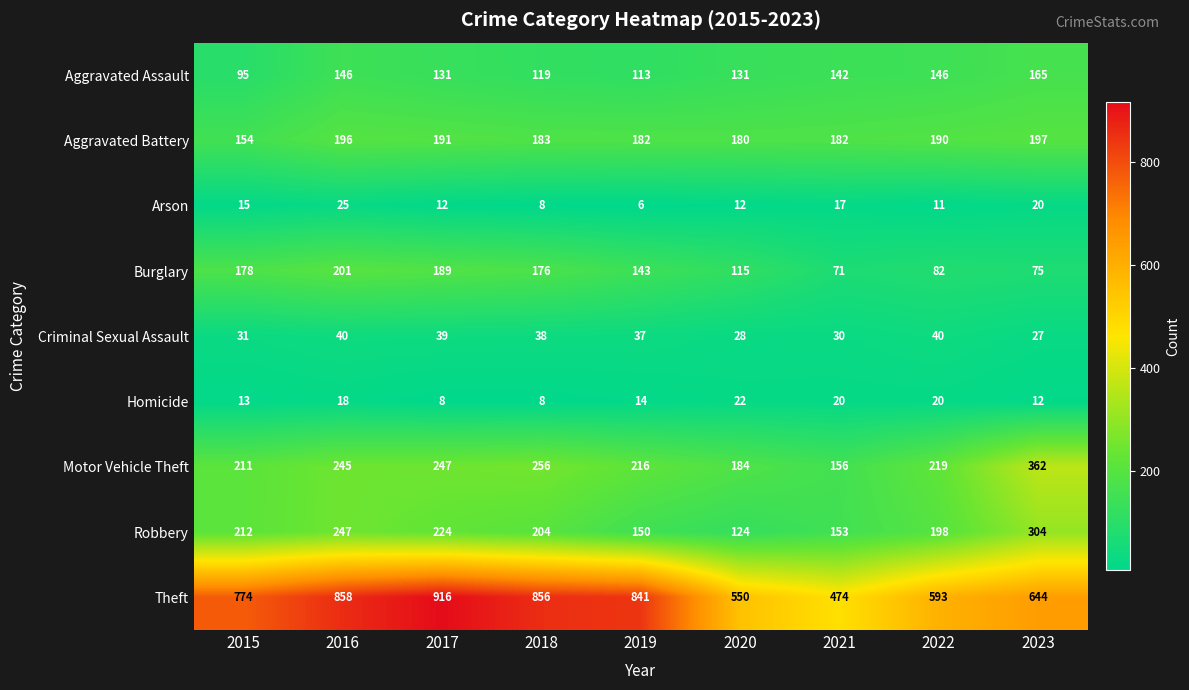

Which series has the largest total across all categories?

Theft